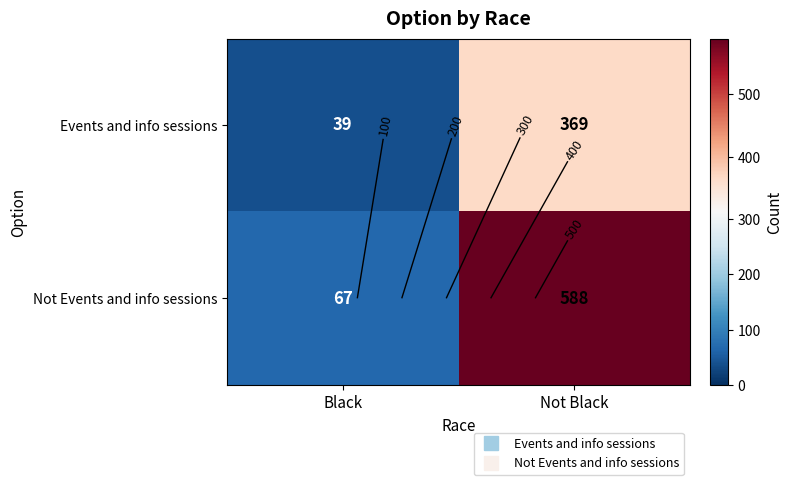

What is the sum of all Not Events and info sessions values?

655